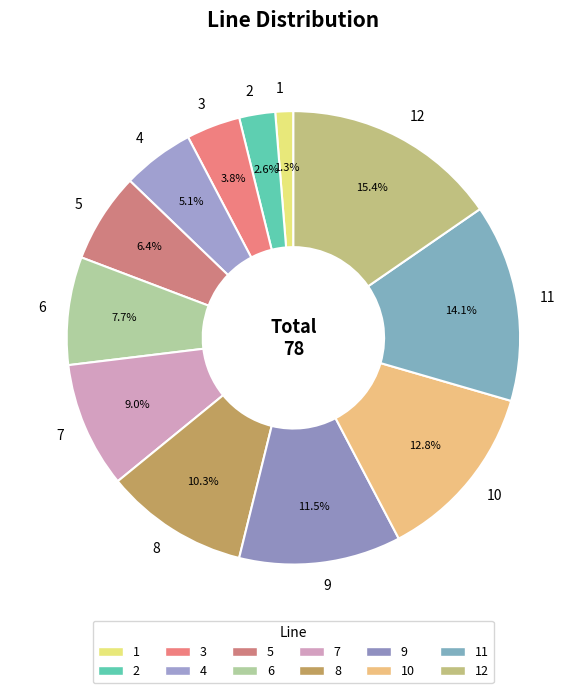

Which has a higher value, 6 or 2?

6